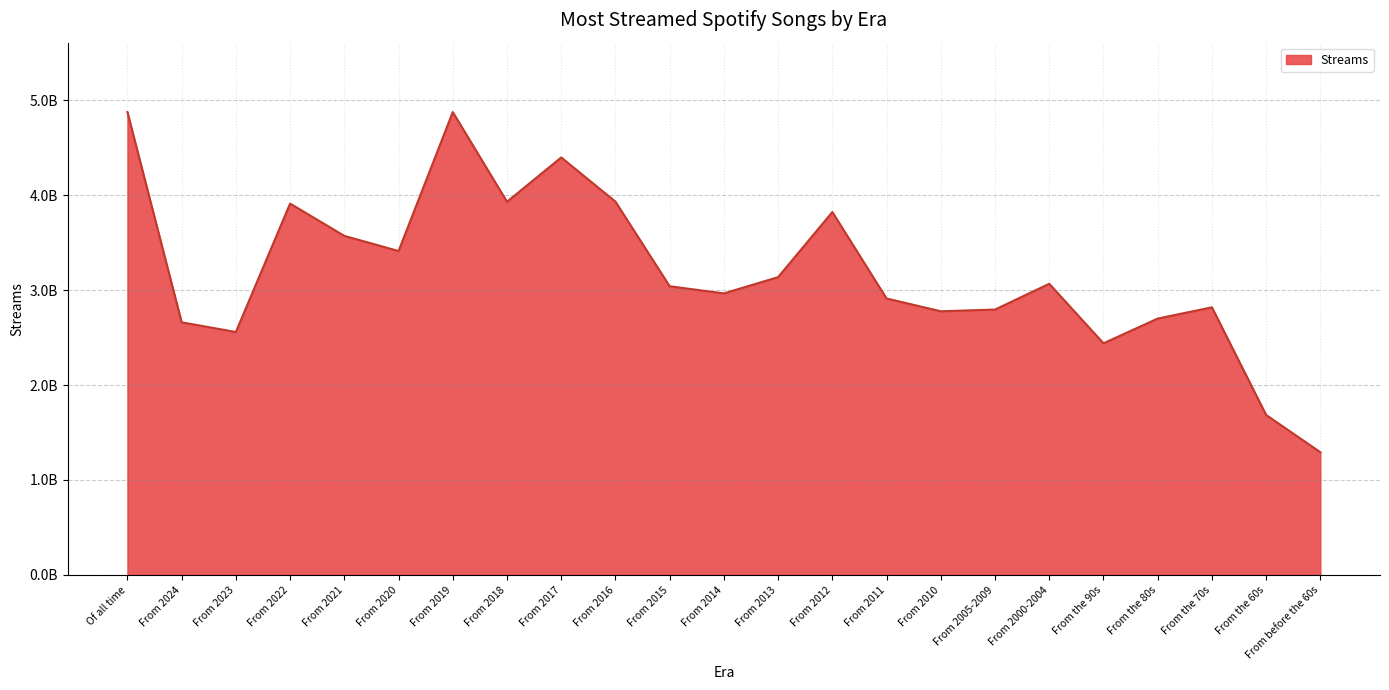

Which category has the highest value across all series?

Of all time